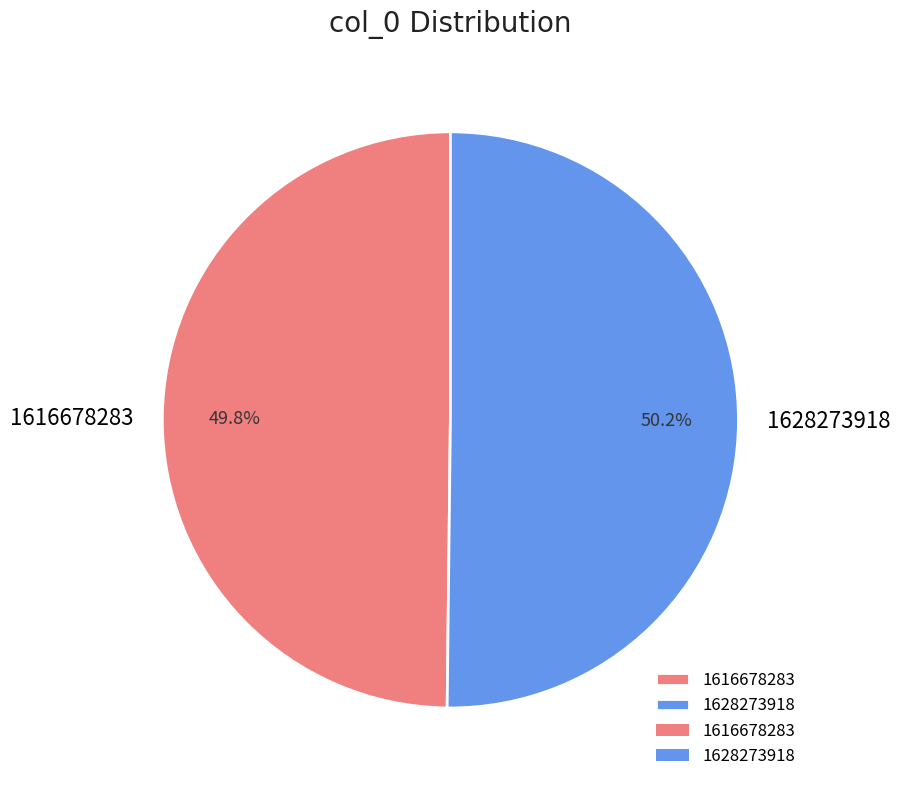

What percentage is NOT represented by 1616678283?

50.2%